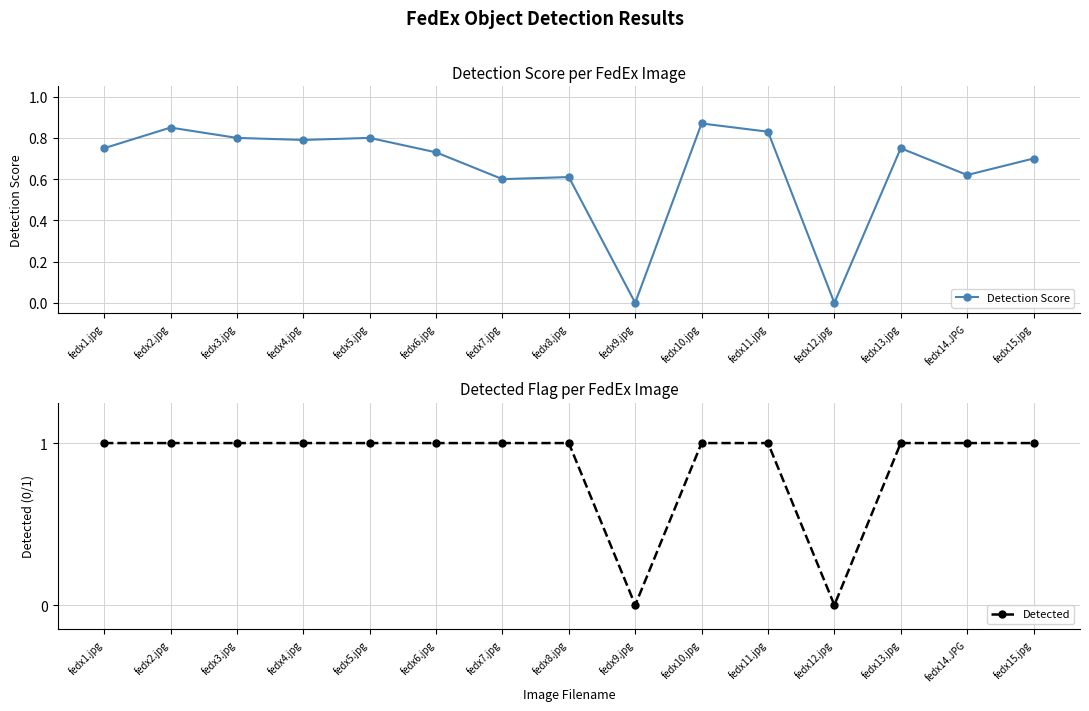

At which category does the chart reach its peak across all series?

fedx1.jpg